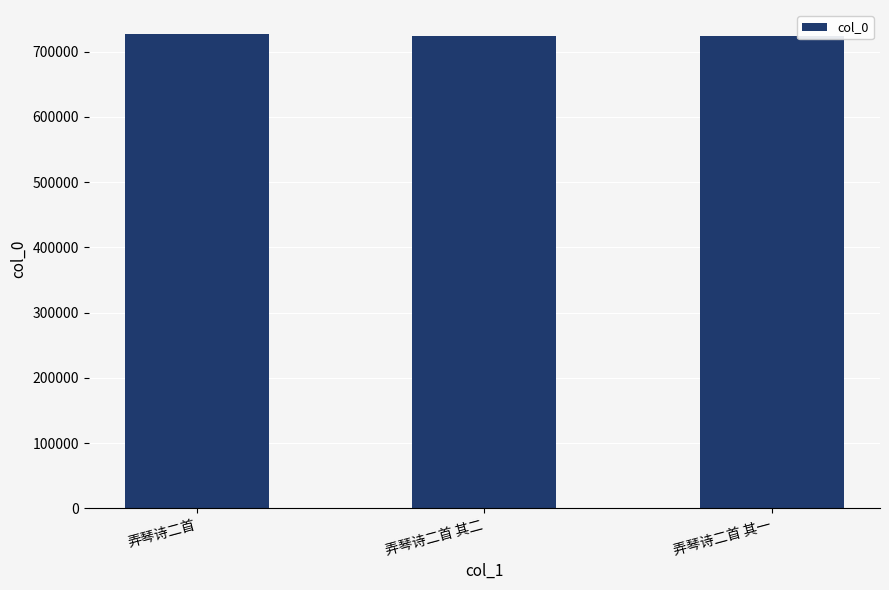

How many bars are there in total?

3